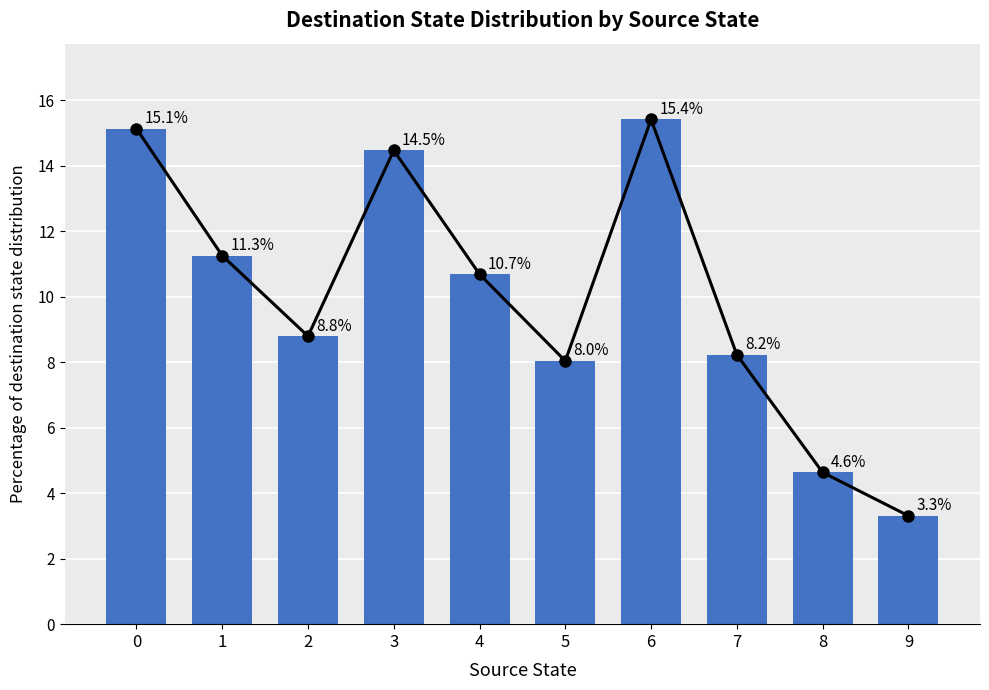

Which label corresponds to the largest value in the chart?

6